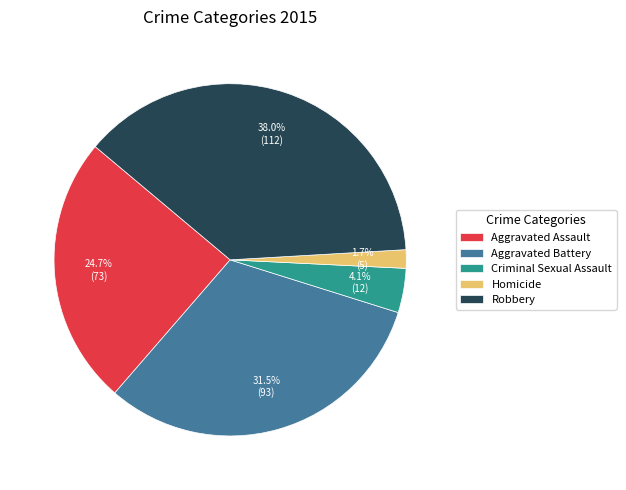

What is the largest slice in the pie chart?

Robbery